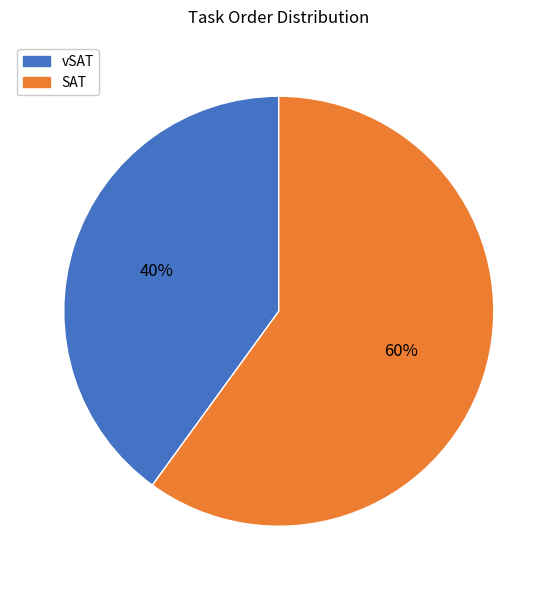

To the nearest percent, what is the average slice percentage?

50%